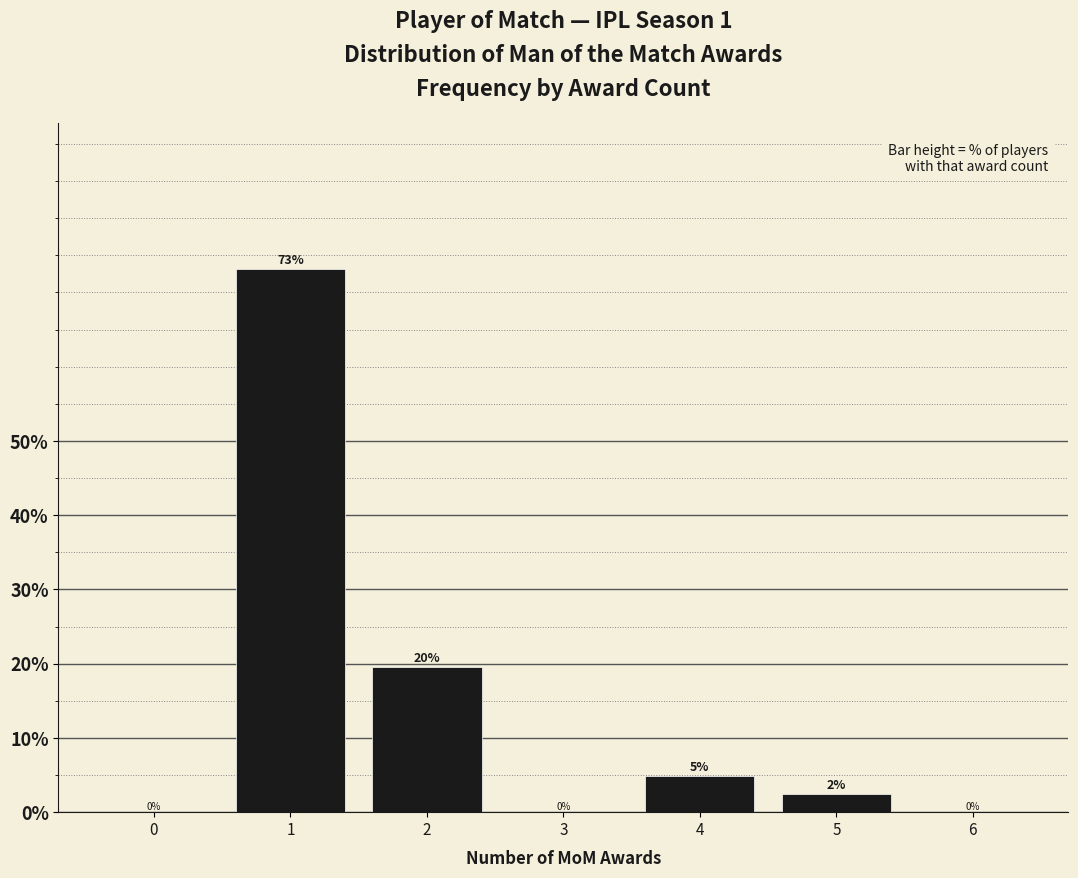

What is the greatest value displayed?

73.2